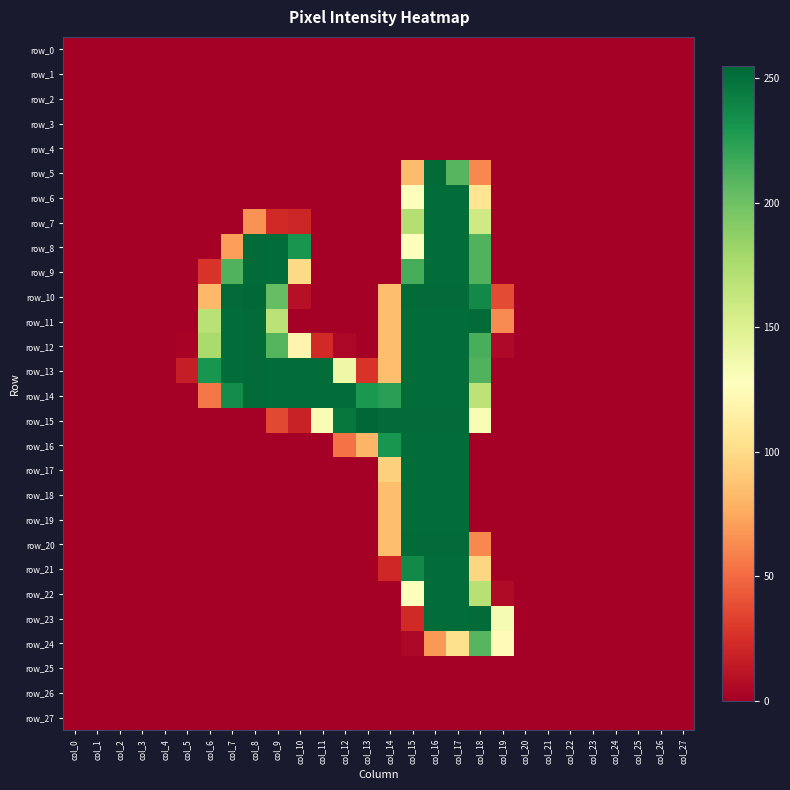

Reading left to right, transcribe all the data shown in this chart.

row_0: col_0=0	col_1=0	col_2=0	col_3=0	col_4=0	col_5=0	col_6=0	col_7=0	col_8=0	col_9=0	col_10=0	col_11=0	col_12=0	col_13=0	col_14=0	col_15=0	col_16=0	col_17=0	col_18=0	col_19=0	col_20=0	col_21=0	col_22=0	col_23=0	col_24=0	col_25=0	col_26=0	col_27=0
row_1: col_0=0	col_1=0	col_2=0	col_3=0	col_4=0	col_5=0	col_6=0	col_7=0	col_8=0	col_9=0	col_10=0	col_11=0	col_12=0	col_13=0	col_14=0	col_15=0	col_16=0	col_17=0	col_18=0	col_19=0	col_20=0	col_21=0	col_22=0	col_23=0	col_24=0	col_25=0	col_26=0	col_27=0
row_2: col_0=0	col_1=0	col_2=0	col_3=0	col_4=0	col_5=0	col_6=0	col_7=0	col_8=0	col_9=0	col_10=0	col_11=0	col_12=0	col_13=0	col_14=0	col_15=0	col_16=0	col_17=0	col_18=0	col_19=0	col_20=0	col_21=0	col_22=0	col_23=0	col_24=0	col_25=0	col_26=0	col_27=0
row_3: col_0=0	col_1=0	col_2=0	col_3=0	col_4=0	col_5=0	col_6=0	col_7=0	col_8=0	col_9=0	col_10=0	col_11=0	col_12=0	col_13=0	col_14=0	col_15=0	col_16=0	col_17=0	col_18=0	col_19=0	col_20=0	col_21=0	col_22=0	col_23=0	col_24=0	col_25=0	col_26=0	col_27=0
row_4: col_0=0	col_1=0	col_2=0	col_3=0	col_4=0	col_5=0	col_6=0	col_7=0	col_8=0	col_9=0	col_10=0	col_11=0	col_12=0	col_13=0	col_14=0	col_15=0	col_16=0	col_17=0	col_18=0	col_19=0	col_20=0	col_21=0	col_22=0	col_23=0	col_24=0	col_25=0	col_26=0	col_27=0
row_5: col_0=0	col_1=0	col_2=0	col_3=0	col_4=0	col_5=0	col_6=0	col_7=0	col_8=0	col_9=0	col_10=0	col_11=0	col_12=0	col_13=0	col_14=0	col_15=84	col_16=253	col_17=209	col_18=62	col_19=0	col_20=0	col_21=0	col_22=0	col_23=0	col_24=0	col_25=0	col_26=0	col_27=0
row_6: col_0=0	col_1=0	col_2=0	col_3=0	col_4=0	col_5=0	col_6=0	col_7=0	col_8=0	col_9=0	col_10=0	col_11=0	col_12=0	col_13=0	col_14=0	col_15=127	col_16=252	col_17=252	col_18=106	col_19=0	col_20=0	col_21=0	col_22=0	col_23=0	col_24=0	col_25=0	col_26=0	col_27=0
row_7: col_0=0	col_1=0	col_2=0	col_3=0	col_4=0	col_5=0	col_6=0	col_7=0	col_8=66	col_9=22	col_10=20	col_11=0	col_12=0	col_13=0	col_14=0	col_15=171	col_16=252	col_17=252	col_18=158	col_19=0	col_20=0	col_21=0	col_22=0	col_23=0	col_24=0	col_25=0	col_26=0	col_27=0
row_8: col_0=0	col_1=0	col_2=0	col_3=0	col_4=0	col_5=0	col_6=0	col_7=71	col_8=253	col_9=252	col_10=231	col_11=0	col_12=0	col_13=0	col_14=0	col_15=127	col_16=252	col_17=252	col_18=211	col_19=0	col_20=0	col_21=0	col_22=0	col_23=0	col_24=0	col_25=0	col_26=0	col_27=0
row_9: col_0=0	col_1=0	col_2=0	col_3=0	col_4=0	col_5=0	col_6=27	col_7=211	col_8=253	col_9=252	col_10=99	col_11=0	col_12=0	col_13=0	col_14=0	col_15=215	col_16=252	col_17=252	col_18=211	col_19=0	col_20=0	col_21=0	col_22=0	col_23=0	col_24=0	col_25=0	col_26=0	col_27=0
row_10: col_0=0	col_1=0	col_2=0	col_3=0	col_4=0	col_5=0	col_6=82	col_7=253	col_8=254	col_9=204	col_10=9	col_11=0	col_12=0	col_13=0	col_14=85	col_15=253	col_16=253	col_17=253	col_18=237	col_19=37	col_20=0	col_21=0	col_22=0	col_23=0	col_24=0	col_25=0	col_26=0	col_27=0
row_11: col_0=0	col_1=0	col_2=0	col_3=0	col_4=0	col_5=0	col_6=169	col_7=252	col_8=253	col_9=168	col_10=0	col_11=0	col_12=0	col_13=0	col_14=85	col_15=252	col_16=252	col_17=252	col_18=253	col_19=63	col_20=0	col_21=0	col_22=0	col_23=0	col_24=0	col_25=0	col_26=0	col_27=0
row_12: col_0=0	col_1=0	col_2=0	col_3=0	col_4=0	col_5=2	col_6=176	col_7=252	col_8=253	col_9=210	col_10=119	col_11=22	col_12=4	col_13=0	col_14=85	col_15=252	col_16=252	col_17=252	col_18=214	col_19=5	col_20=0	col_21=0	col_22=0	col_23=0	col_24=0	col_25=0	col_26=0	col_27=0
row_13: col_0=0	col_1=0	col_2=0	col_3=0	col_4=0	col_5=16	col_6=231	col_7=252	col_8=253	col_9=252	col_10=252	col_11=252	col_12=138	col_13=27	col_14=85	col_15=252	col_16=252	col_17=252	col_18=211	col_19=0	col_20=0	col_21=0	col_22=0	col_23=0	col_24=0	col_25=0	col_26=0	col_27=0
row_14: col_0=0	col_1=0	col_2=0	col_3=0	col_4=0	col_5=0	col_6=55	col_7=235	col_8=253	col_9=252	col_10=252	col_11=252	col_12=252	col_13=229	col_14=225	col_15=252	col_16=252	col_17=252	col_18=167	col_19=0	col_20=0	col_21=0	col_22=0	col_23=0	col_24=0	col_25=0	col_26=0	col_27=0
row_15: col_0=0	col_1=0	col_2=0	col_3=0	col_4=0	col_5=0	col_6=0	col_7=0	col_8=0	col_9=36	col_10=18	col_11=132	col_12=247	col_13=255	col_14=253	col_15=253	col_16=253	col_17=253	col_18=132	col_19=0	col_20=0	col_21=0	col_22=0	col_23=0	col_24=0	col_25=0	col_26=0	col_27=0
row_16: col_0=0	col_1=0	col_2=0	col_3=0	col_4=0	col_5=0	col_6=0	col_7=0	col_8=0	col_9=0	col_10=0	col_11=0	col_12=53	col_13=81	col_14=231	col_15=252	col_16=252	col_17=252	col_18=0	col_19=0	col_20=0	col_21=0	col_22=0	col_23=0	col_24=0	col_25=0	col_26=0	col_27=0
row_17: col_0=0	col_1=0	col_2=0	col_3=0	col_4=0	col_5=0	col_6=0	col_7=0	col_8=0	col_9=0	col_10=0	col_11=0	col_12=0	col_13=0	col_14=94	col_15=252	col_16=252	col_17=252	col_18=0	col_19=0	col_20=0	col_21=0	col_22=0	col_23=0	col_24=0	col_25=0	col_26=0	col_27=0
row_18: col_0=0	col_1=0	col_2=0	col_3=0	col_4=0	col_5=0	col_6=0	col_7=0	col_8=0	col_9=0	col_10=0	col_11=0	col_12=0	col_13=0	col_14=85	col_15=252	col_16=252	col_17=252	col_18=0	col_19=0	col_20=0	col_21=0	col_22=0	col_23=0	col_24=0	col_25=0	col_26=0	col_27=0
row_19: col_0=0	col_1=0	col_2=0	col_3=0	col_4=0	col_5=0	col_6=0	col_7=0	col_8=0	col_9=0	col_10=0	col_11=0	col_12=0	col_13=0	col_14=85	col_15=252	col_16=252	col_17=252	col_18=0	col_19=0	col_20=0	col_21=0	col_22=0	col_23=0	col_24=0	col_25=0	col_26=0	col_27=0
row_20: col_0=0	col_1=0	col_2=0	col_3=0	col_4=0	col_5=0	col_6=0	col_7=0	col_8=0	col_9=0	col_10=0	col_11=0	col_12=0	col_13=0	col_14=85	col_15=253	col_16=253	col_17=253	col_18=62	col_19=0	col_20=0	col_21=0	col_22=0	col_23=0	col_24=0	col_25=0	col_26=0	col_27=0
row_21: col_0=0	col_1=0	col_2=0	col_3=0	col_4=0	col_5=0	col_6=0	col_7=0	col_8=0	col_9=0	col_10=0	col_11=0	col_12=0	col_13=0	col_14=21	col_15=237	col_16=252	col_17=252	col_18=97	col_19=0	col_20=0	col_21=0	col_22=0	col_23=0	col_24=0	col_25=0	col_26=0	col_27=0
row_22: col_0=0	col_1=0	col_2=0	col_3=0	col_4=0	col_5=0	col_6=0	col_7=0	col_8=0	col_9=0	col_10=0	col_11=0	col_12=0	col_13=0	col_14=0	col_15=127	col_16=252	col_17=252	col_18=170	col_19=6	col_20=0	col_21=0	col_22=0	col_23=0	col_24=0	col_25=0	col_26=0	col_27=0
row_23: col_0=0	col_1=0	col_2=0	col_3=0	col_4=0	col_5=0	col_6=0	col_7=0	col_8=0	col_9=0	col_10=0	col_11=0	col_12=0	col_13=0	col_14=0	col_15=22	col_16=252	col_17=252	col_18=253	col_19=133	col_20=0	col_21=0	col_22=0	col_23=0	col_24=0	col_25=0	col_26=0	col_27=0
row_24: col_0=0	col_1=0	col_2=0	col_3=0	col_4=0	col_5=0	col_6=0	col_7=0	col_8=0	col_9=0	col_10=0	col_11=0	col_12=0	col_13=0	col_14=0	col_15=4	col_16=68	col_17=103	col_18=209	col_19=124	col_20=0	col_21=0	col_22=0	col_23=0	col_24=0	col_25=0	col_26=0	col_27=0
row_25: col_0=0	col_1=0	col_2=0	col_3=0	col_4=0	col_5=0	col_6=0	col_7=0	col_8=0	col_9=0	col_10=0	col_11=0	col_12=0	col_13=0	col_14=0	col_15=0	col_16=0	col_17=0	col_18=0	col_19=0	col_20=0	col_21=0	col_22=0	col_23=0	col_24=0	col_25=0	col_26=0	col_27=0
row_26: col_0=0	col_1=0	col_2=0	col_3=0	col_4=0	col_5=0	col_6=0	col_7=0	col_8=0	col_9=0	col_10=0	col_11=0	col_12=0	col_13=0	col_14=0	col_15=0	col_16=0	col_17=0	col_18=0	col_19=0	col_20=0	col_21=0	col_22=0	col_23=0	col_24=0	col_25=0	col_26=0	col_27=0
row_27: col_0=0	col_1=0	col_2=0	col_3=0	col_4=0	col_5=0	col_6=0	col_7=0	col_8=0	col_9=0	col_10=0	col_11=0	col_12=0	col_13=0	col_14=0	col_15=0	col_16=0	col_17=0	col_18=0	col_19=0	col_20=0	col_21=0	col_22=0	col_23=0	col_24=0	col_25=0	col_26=0	col_27=0